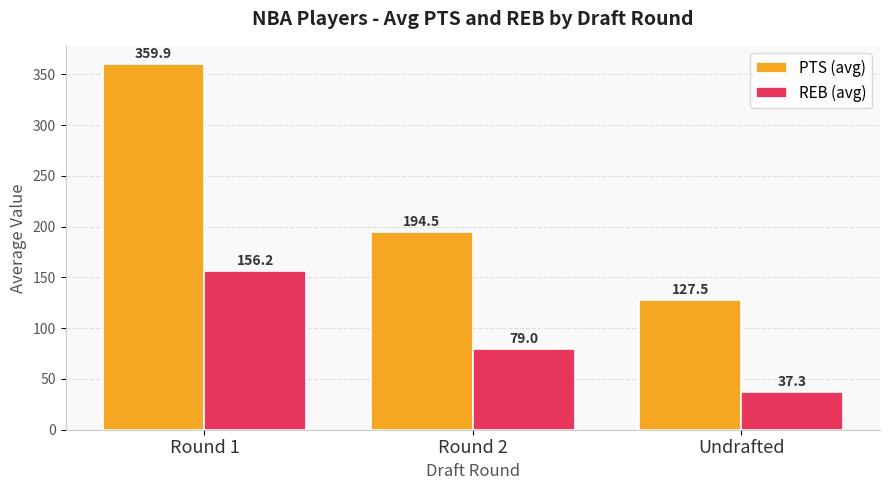

What is the total value across all series at Undrafted?

164.8